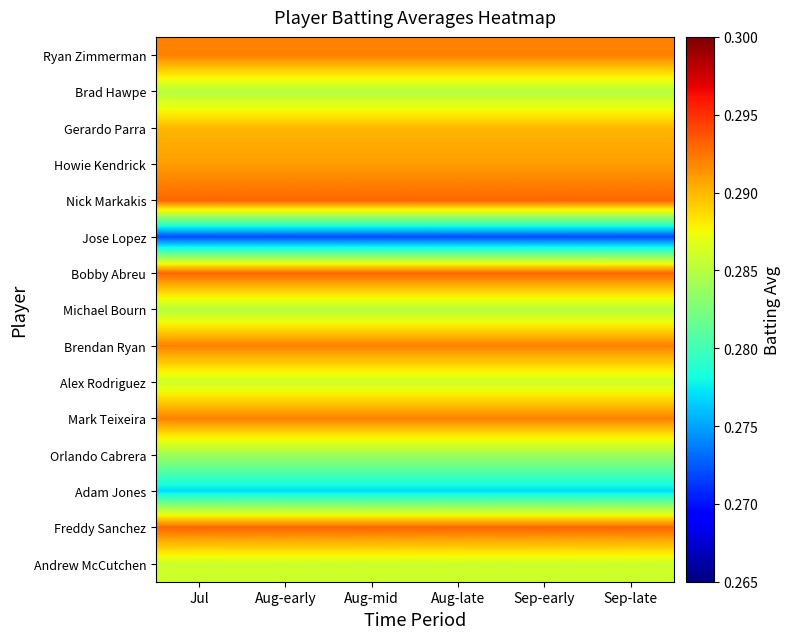

Rank the series by their maximum value, from highest to lowest.

Nick Markakis, Bobby Abreu, Freddy Sanchez, Ryan Zimmerman, Brendan Ryan, Mark Teixeira, Howie Kendrick, Gerardo Parra, Alex Rodriguez, Andrew McCutchen, Brad Hawpe, Michael Bourn, Orlando Cabrera, Adam Jones, Jose Lopez